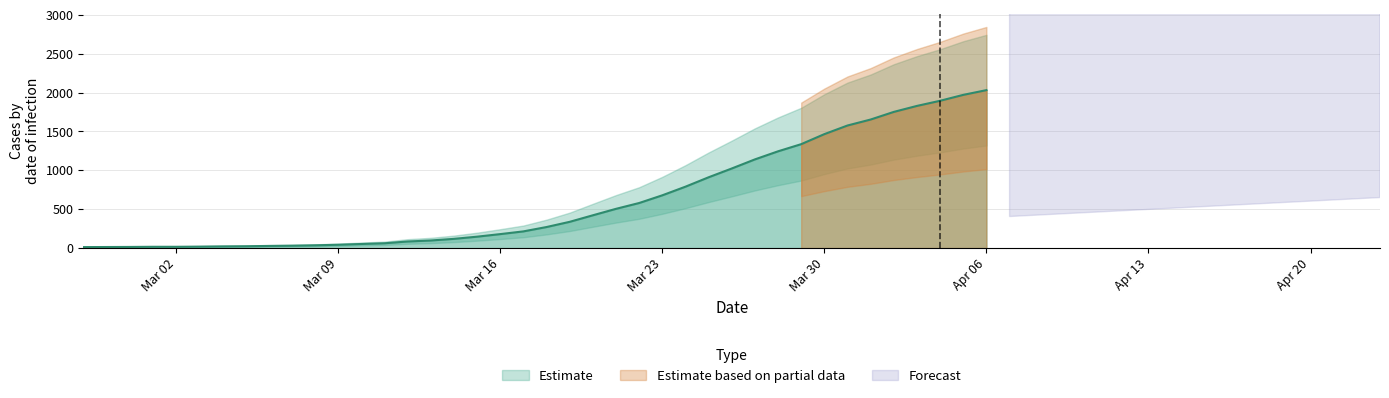

Reading left to right, what are all the values shown in this chart?

13	14	15	17	17	19	22	24	28	31	36	43	53	62	85	98	119	147	180	215	271	338	422	505	580	679	790	911	1024	1141	1245	1337	1466	1577	1654	1752	1829	1895	1971	2032